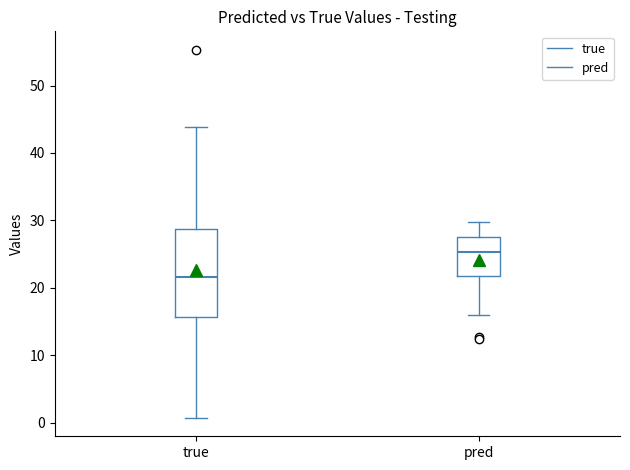

Which box's median line is the lowest?

true